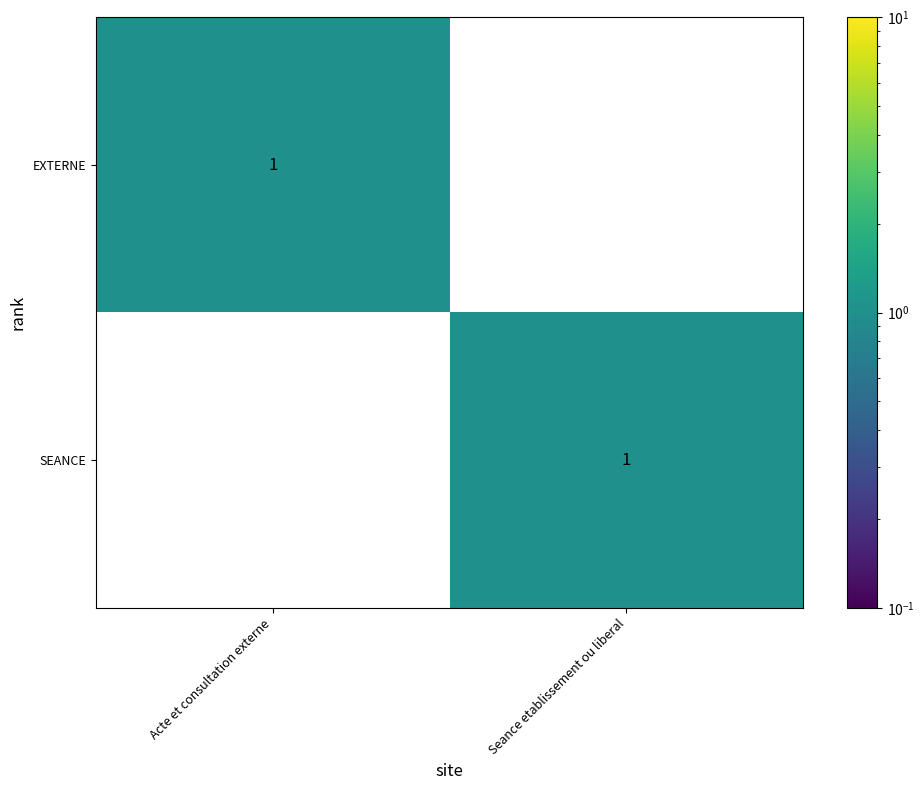

The SEANCE series shows 1 at Seance etablissement ou liberal. True or false?

True